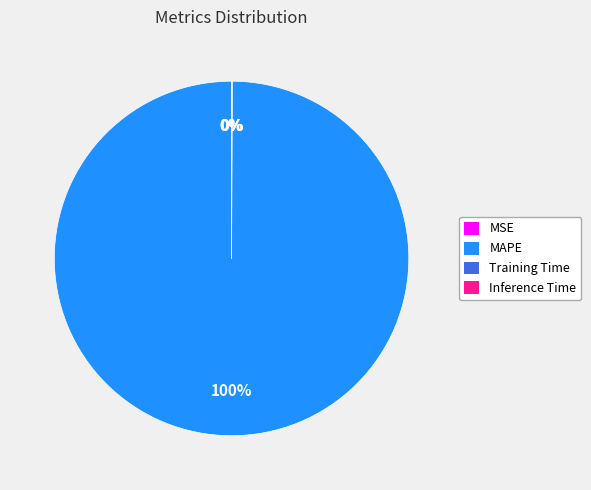

To the nearest percent, what is the difference between the largest and smallest slice percentages?

100%